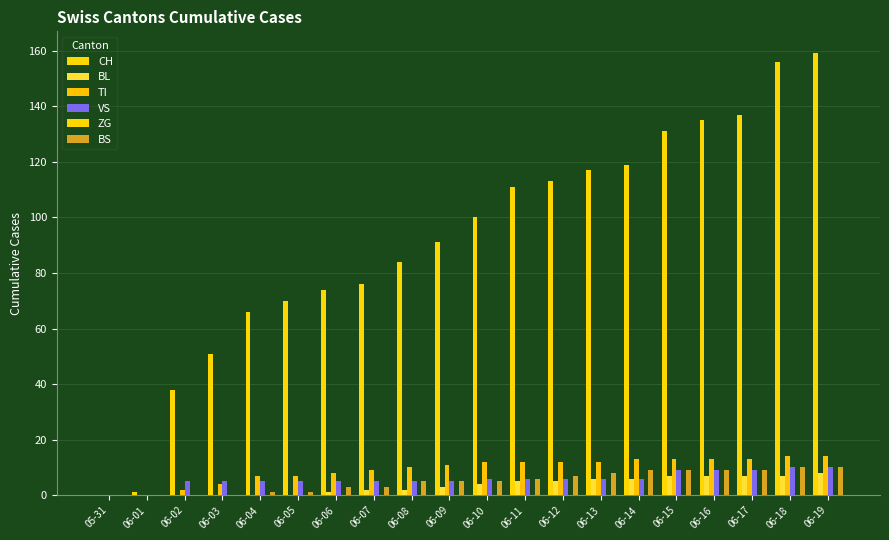

Count the number of data series in this chart.

5